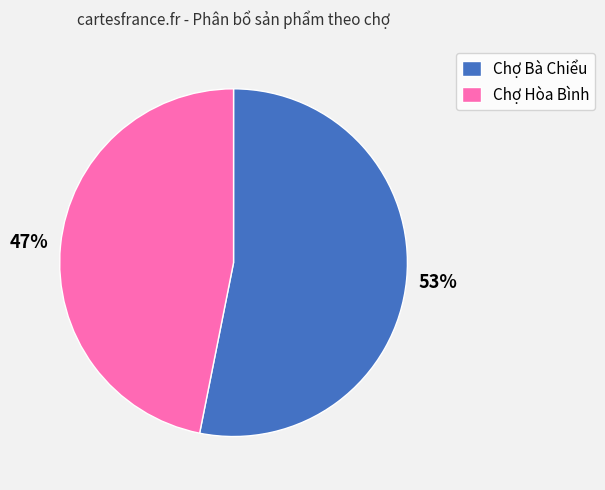

To the nearest percent, what is the combined percentage of Chợ Bà Chiểu and Chợ Hòa Bình?

100%